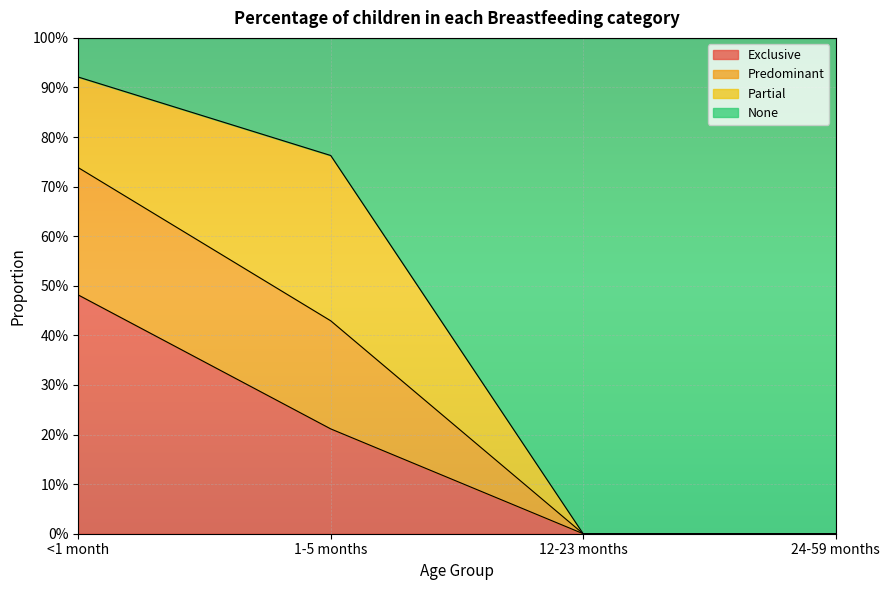

What is the total value across all series at 1-5 months?

1.0